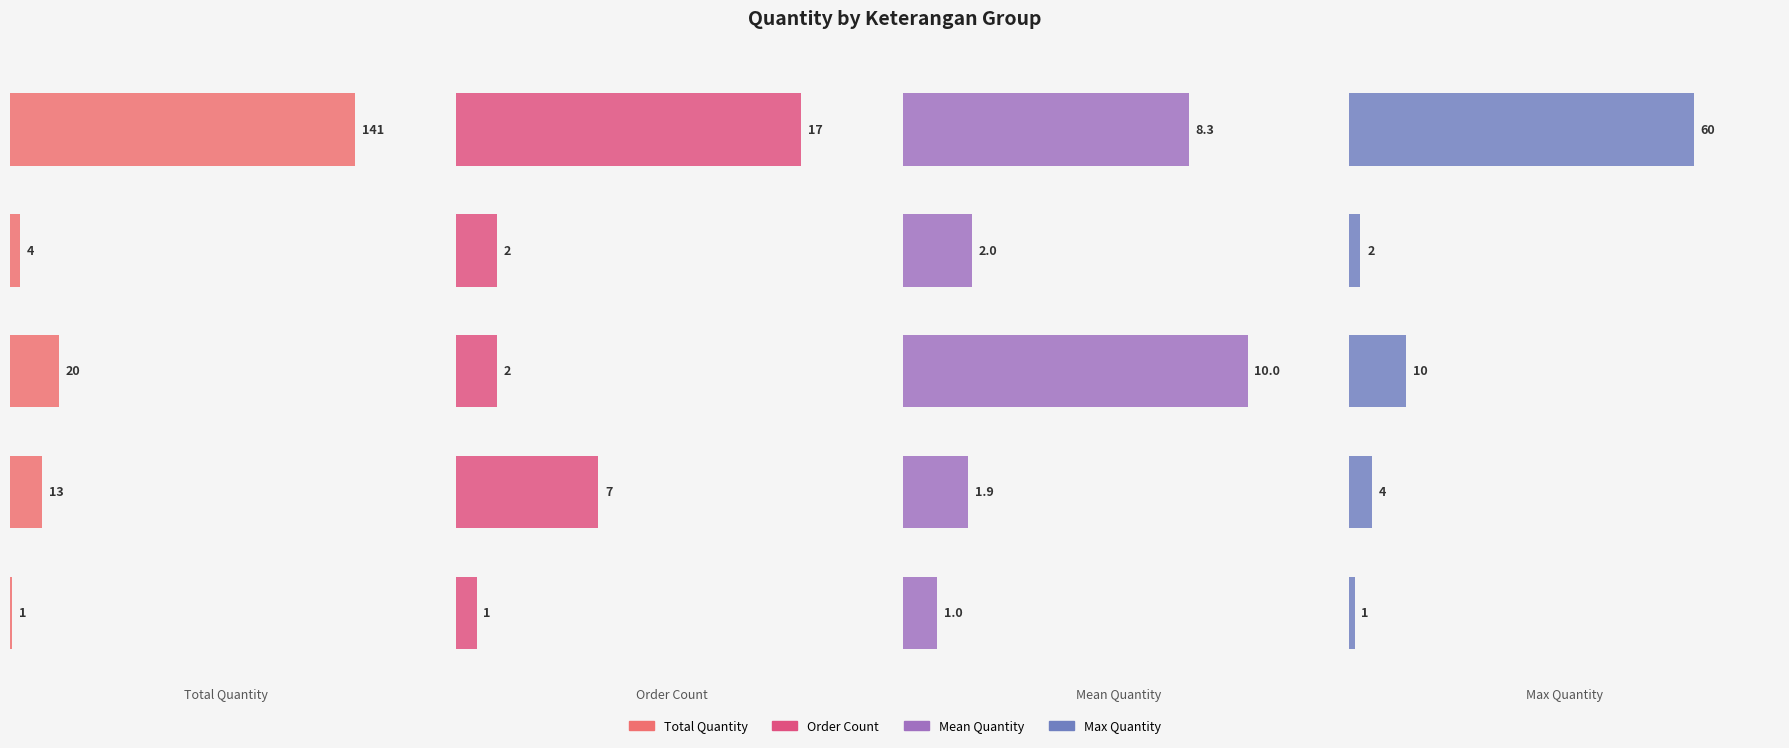

What are all the series names shown in the legend?

Total Quantity, Order Count, Mean Quantity, Max Quantity